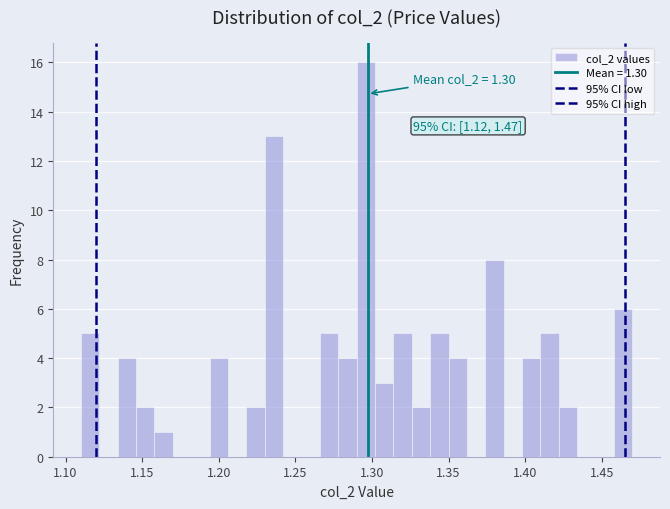

Read against the x-axis, roughly where is the centre of the tallest bar?

1.295